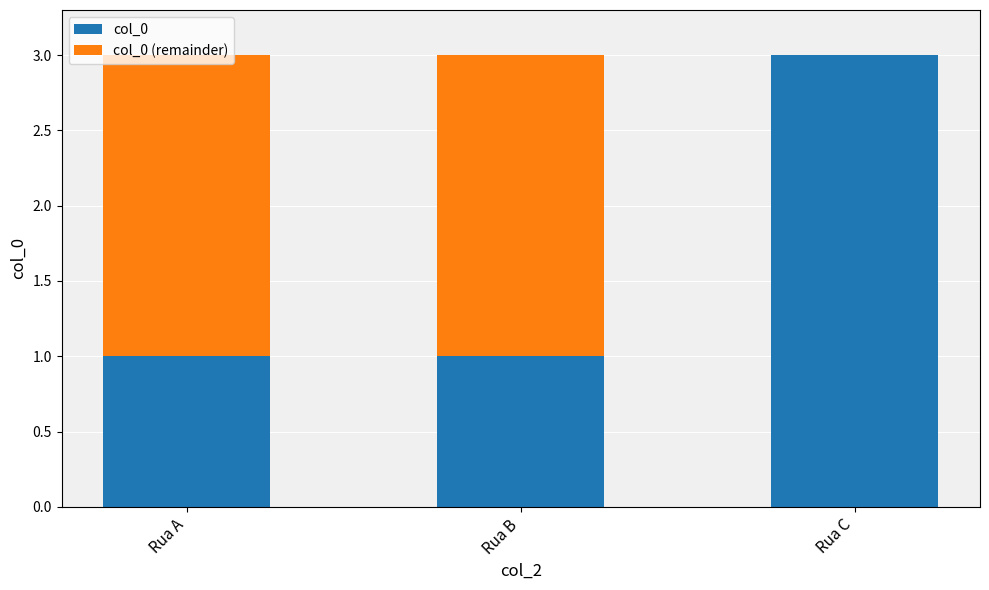

True or false: col_0 has a value of 2 at Rua B.

False